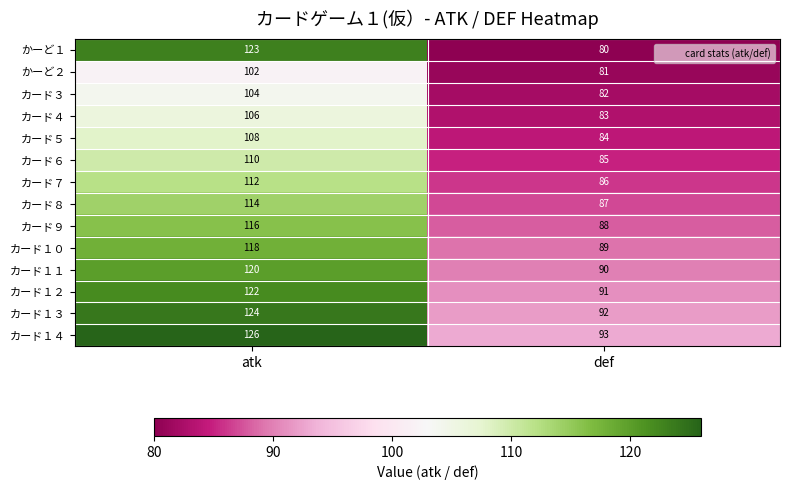

What is the smallest value displayed?

80